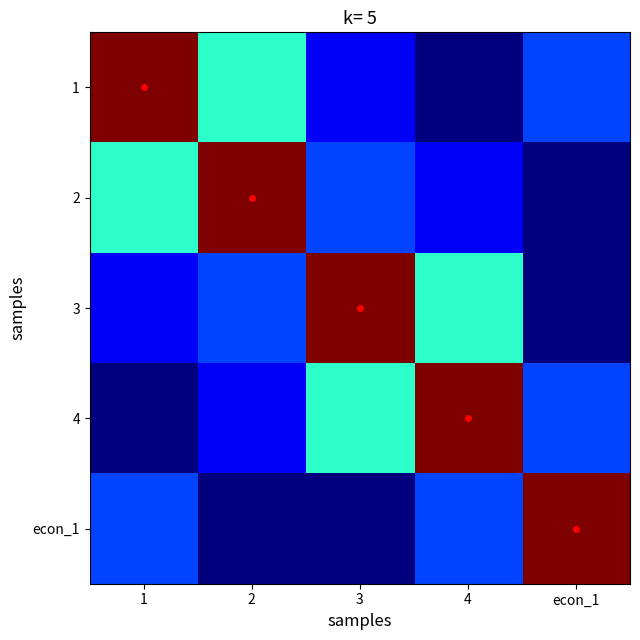

Rank the series at 3 from lowest to highest value.

econ_1, 1, 2, 4, 3